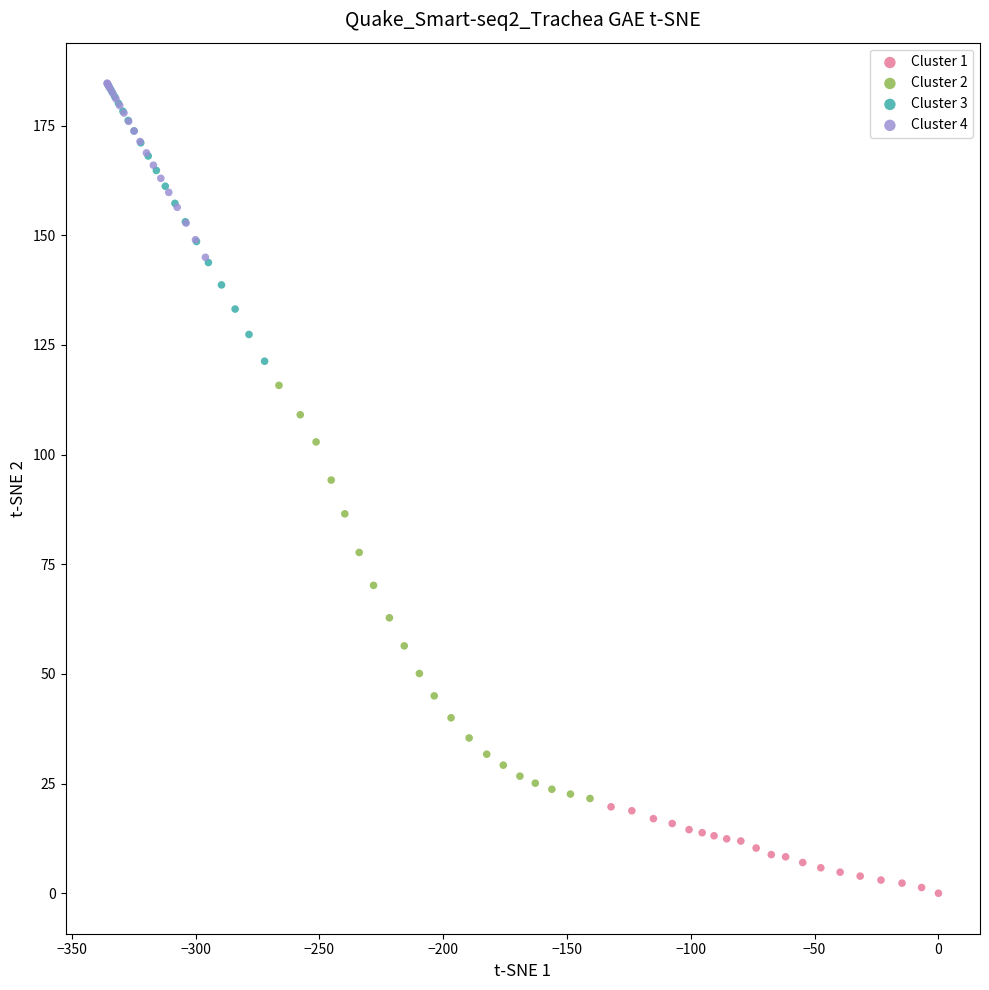

Which series has the largest Y range (max minus min)?

Cluster 2